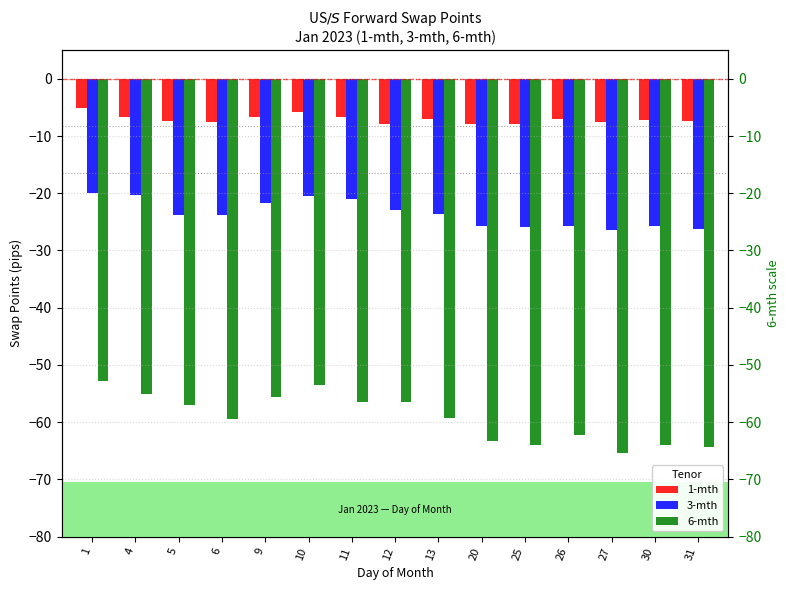

Which category has the lowest value across all series?

27